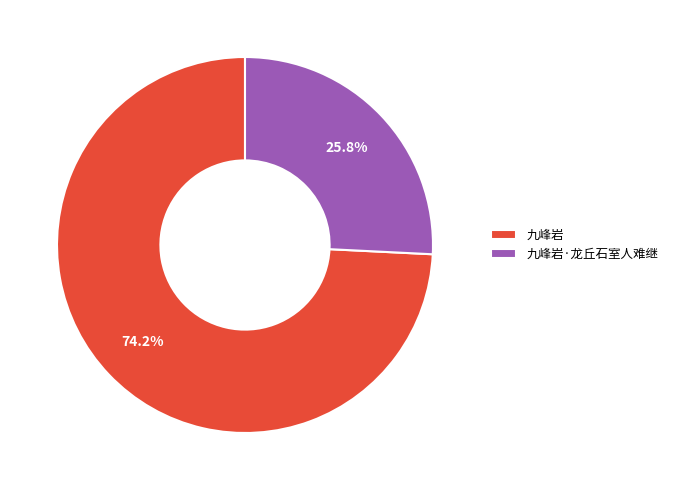

The 九峰岩·龙丘石室人难继 slice represents 39% of the pie. True or false?

False